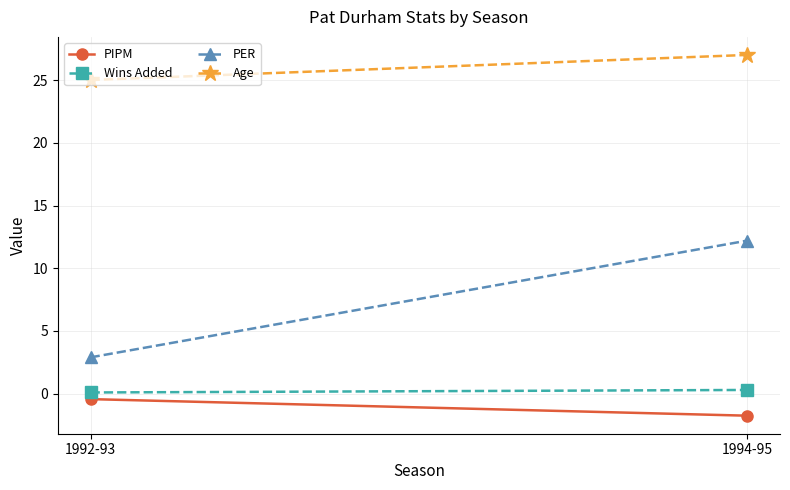

Where is Age nearest to the value 26?

1992-93